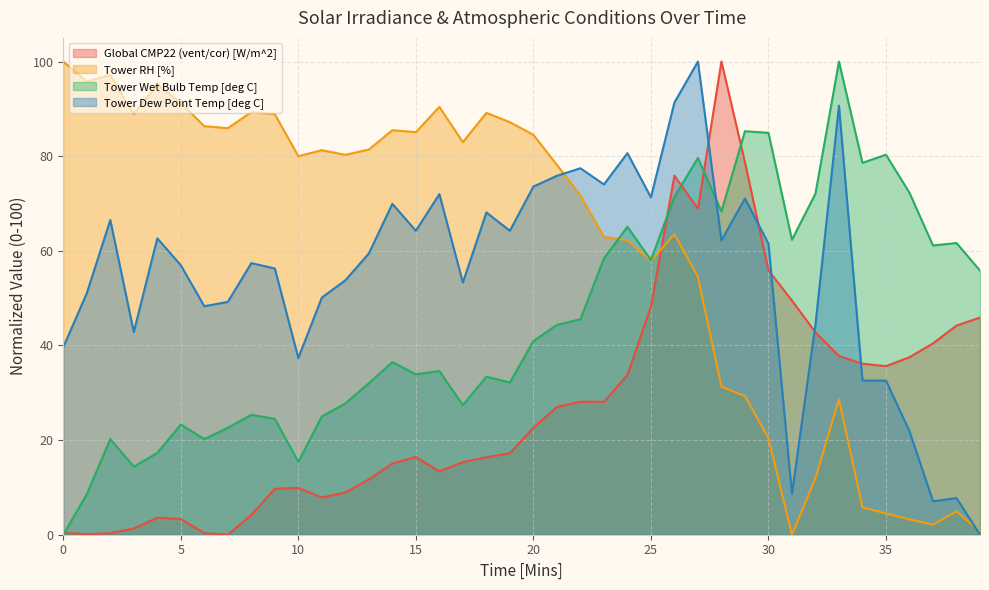

How many intersections are there between Tower RH [%] and Tower Wet Bulb Temp [deg C]?

1